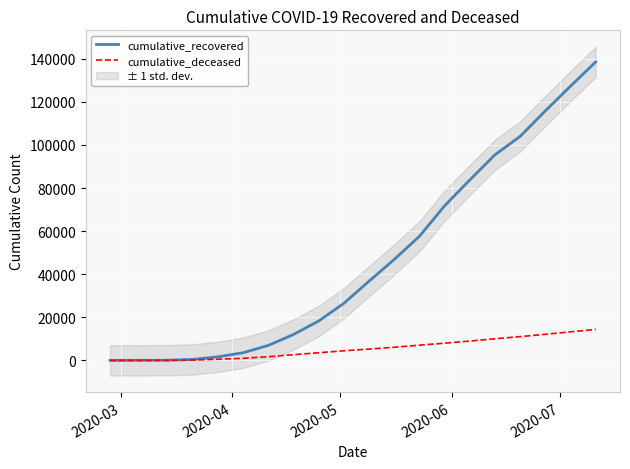

What is the maximum value for cumulative_recovered?

138545